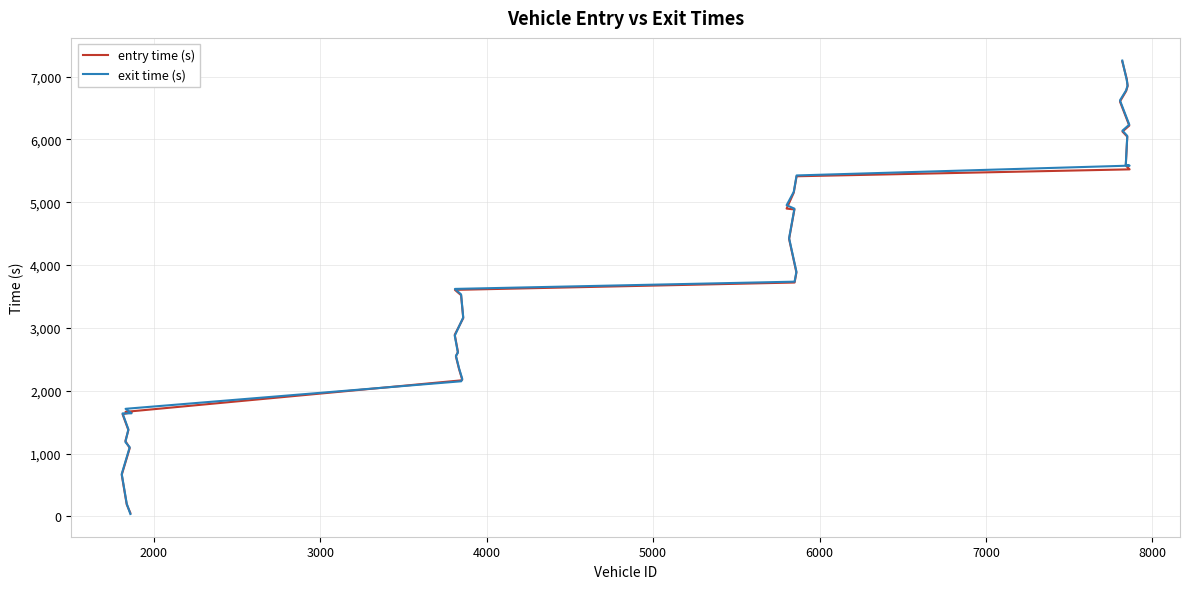

What is the difference between the maximum and minimum values in the entry time (s) series?

7186.4